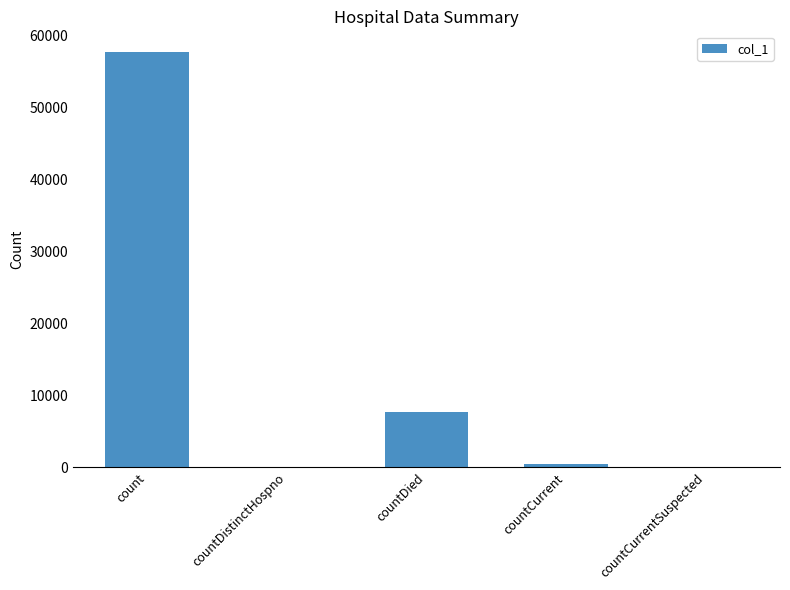

The value at countCurrentSuspected is 0. True or false?

True